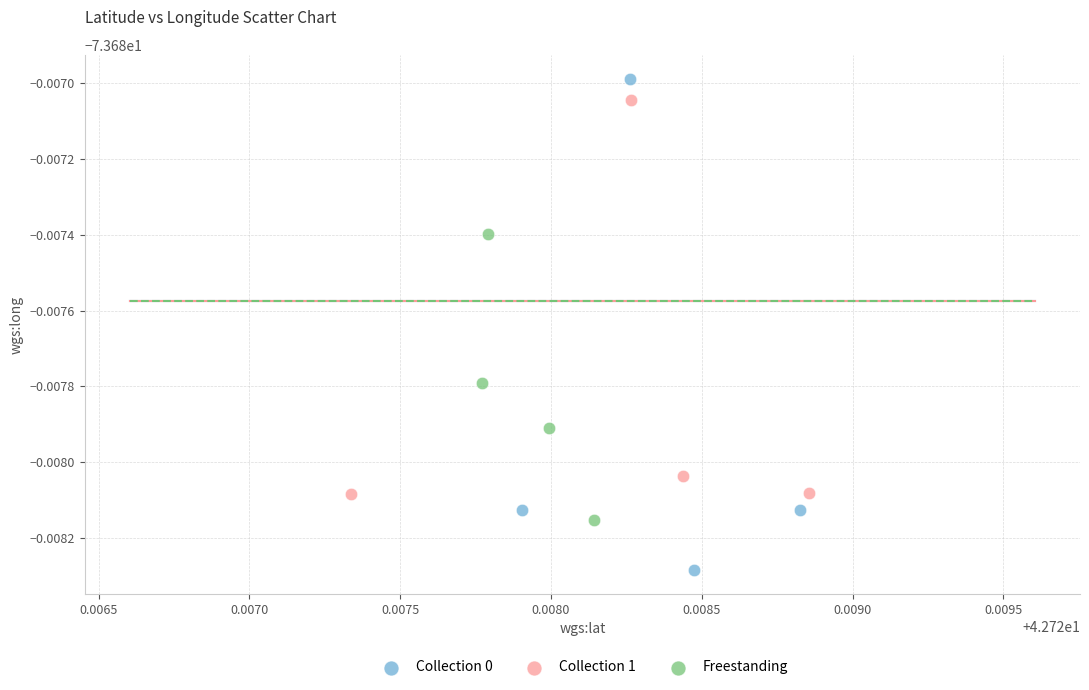

Which series reaches the maximum Y coordinate?

Collection 0